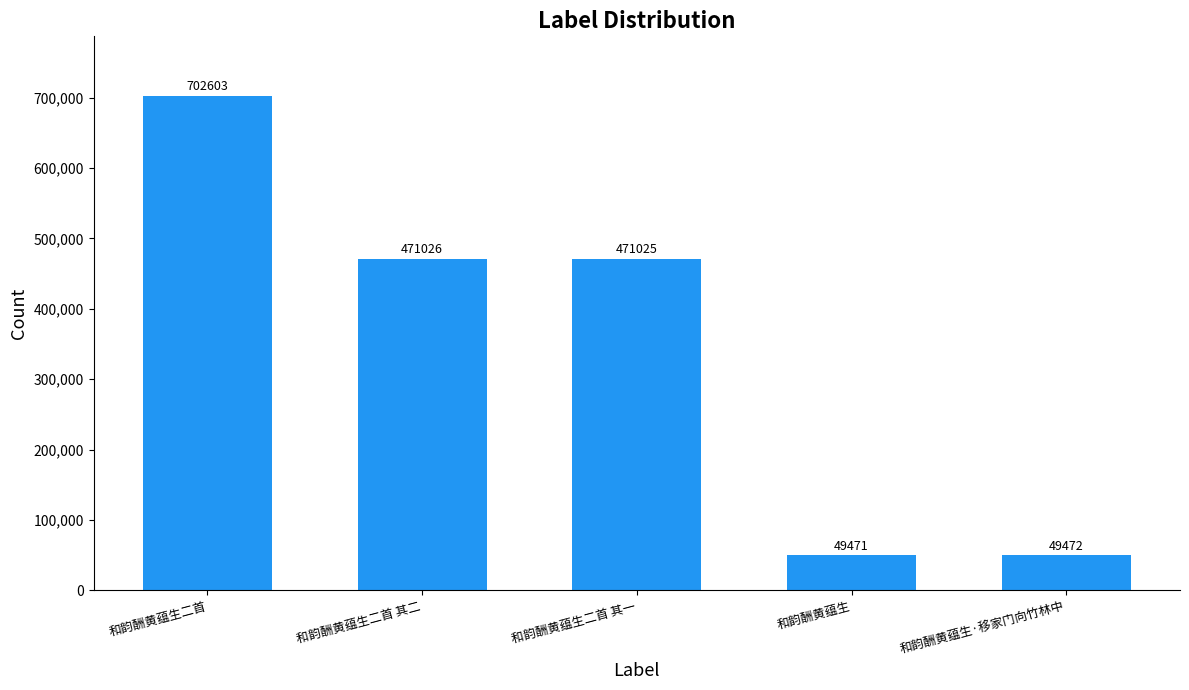

Approximately how many times larger is the value at 和韵酬黄蕴生·移家门向竹林中 compared to 和韵酬黄蕴生?

1.0